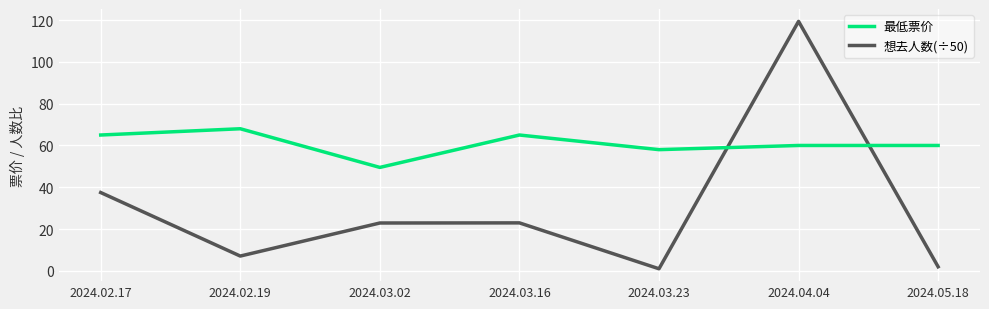

Where is the first local maximum for 最低票价?

2024.02.19